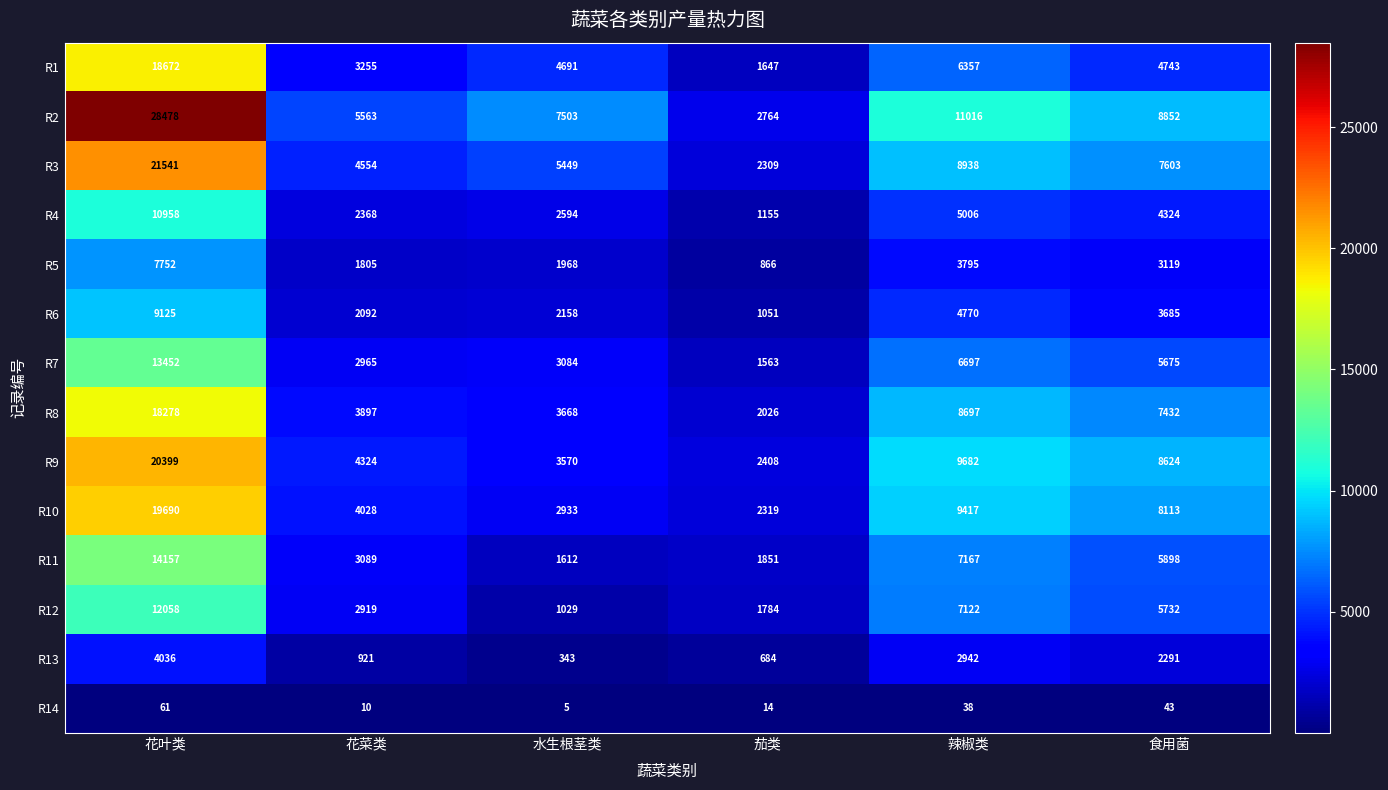

What is the sum of all R6 values?

22881